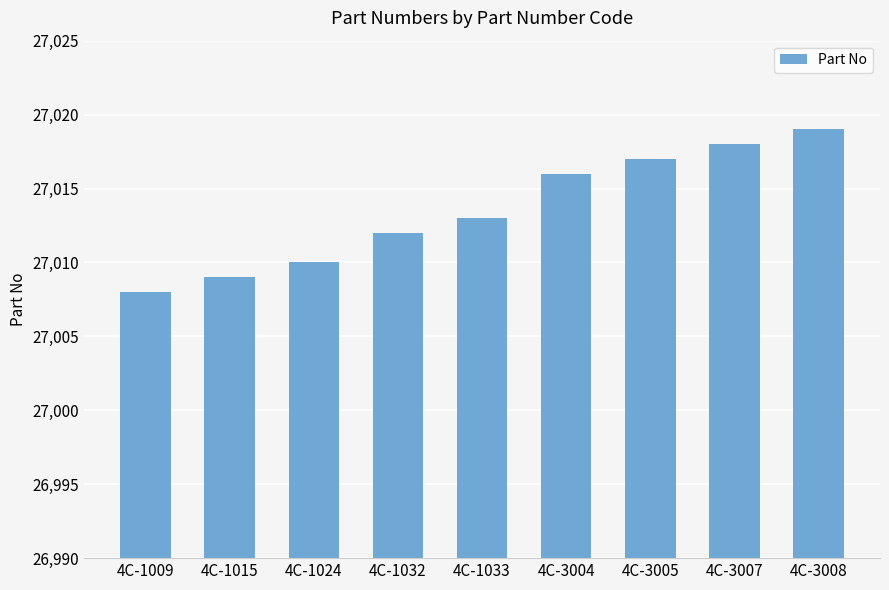

List the labels in order of value, smallest first.

4C-1009, 4C-1015, 4C-1024, 4C-1032, 4C-1033, 4C-3004, 4C-3005, 4C-3007, 4C-3008